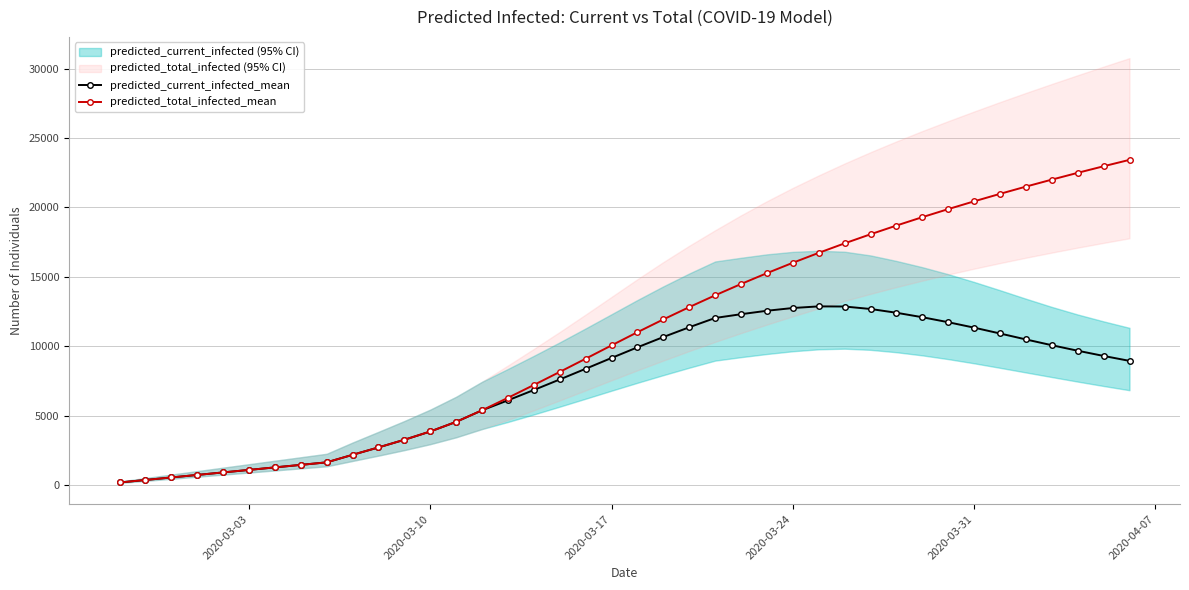

True or false: predicted_current_infected_mean and predicted_total_infected_mean cross at least once.

False